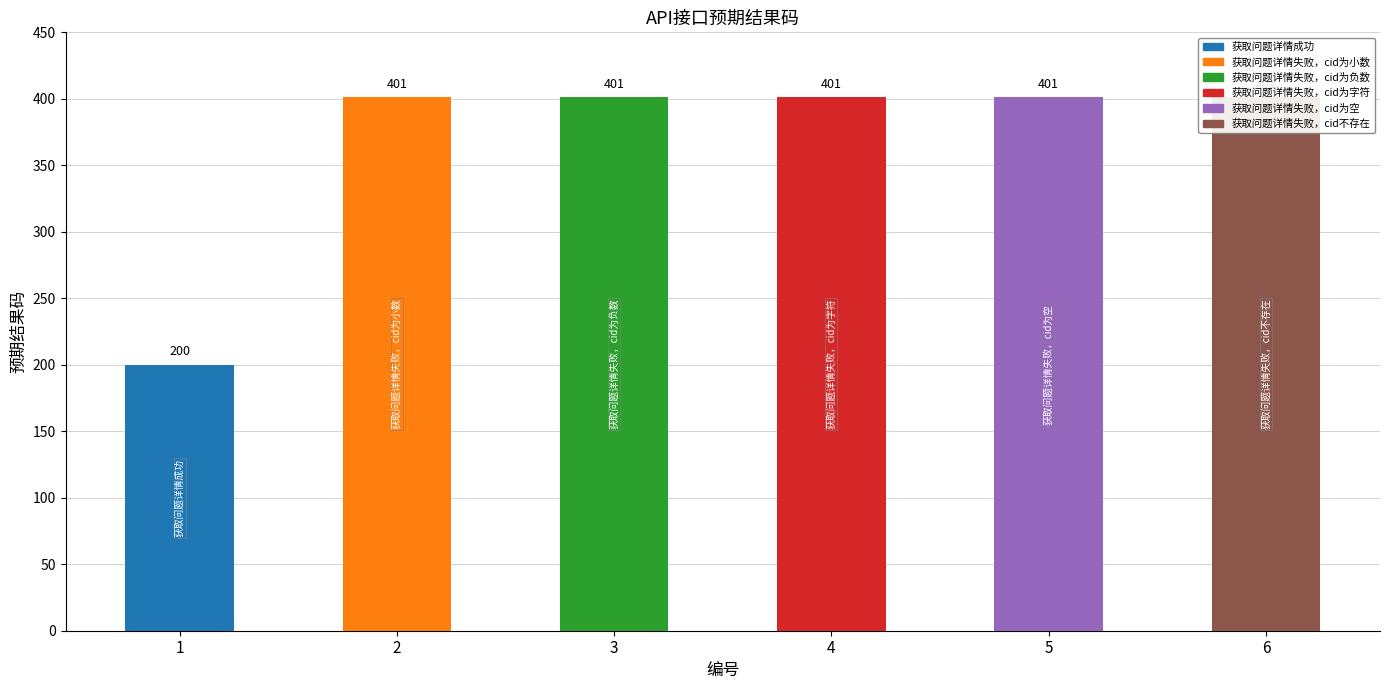

What is the approximate value at 1?

200